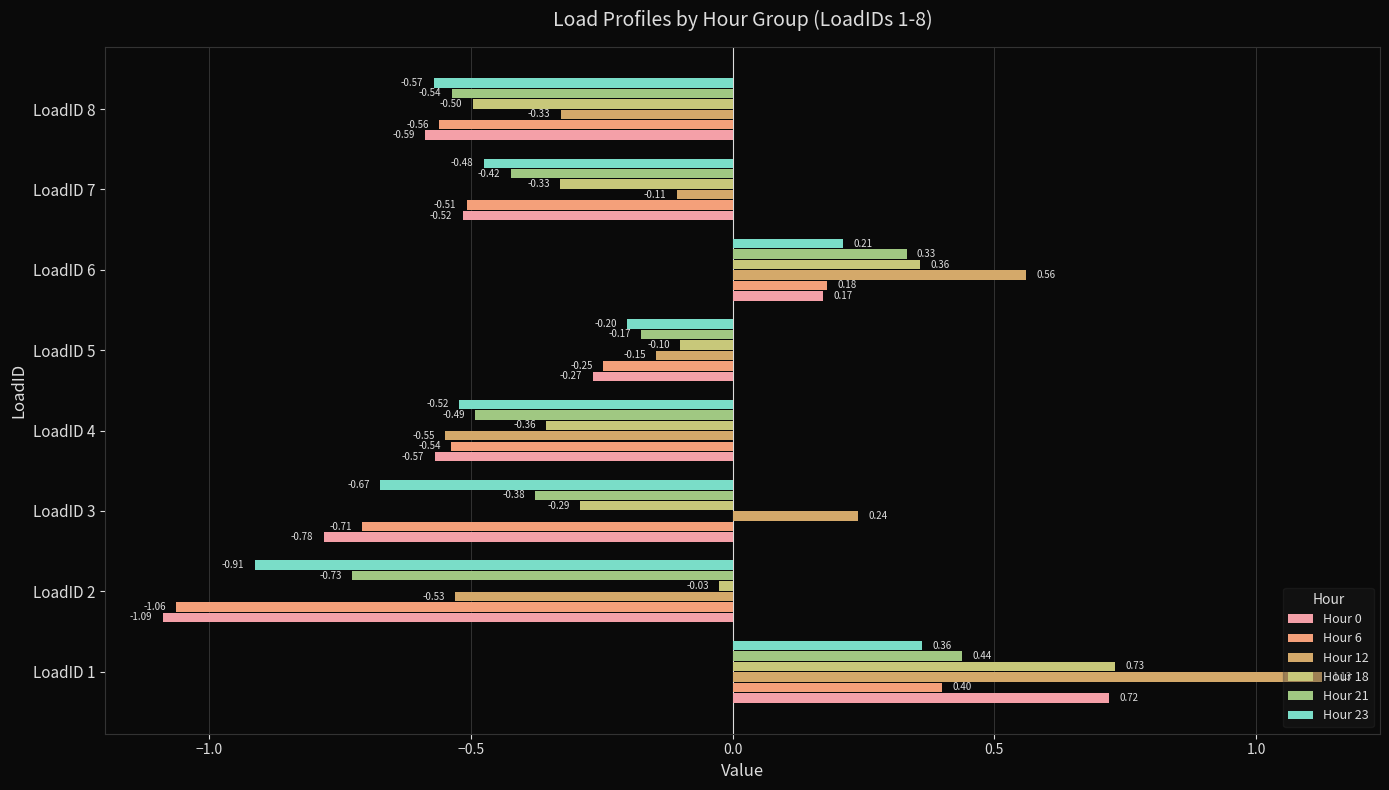

How many values in Hour 23 are above zero?

2